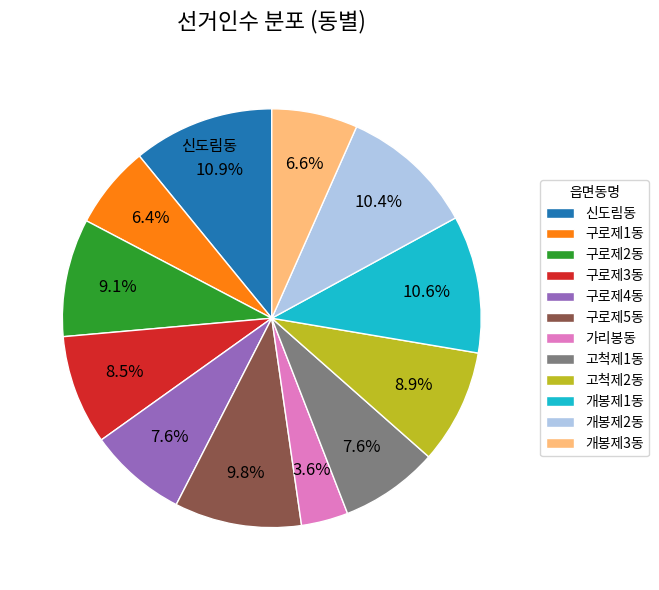

Is there any slice that represents more than half of the pie?

No